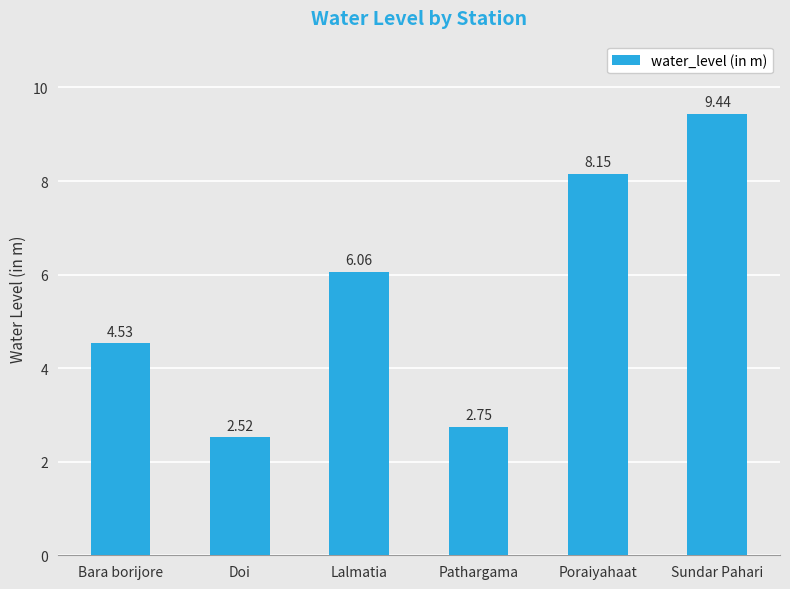

What is the difference between the second highest and minimum values?

5.6